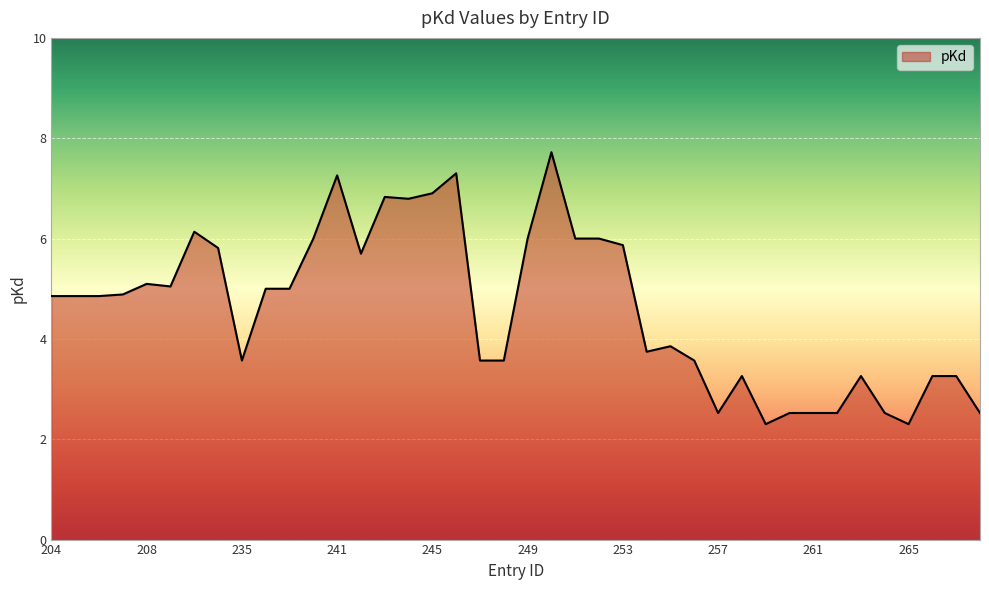

What is the greatest value displayed?

7.7